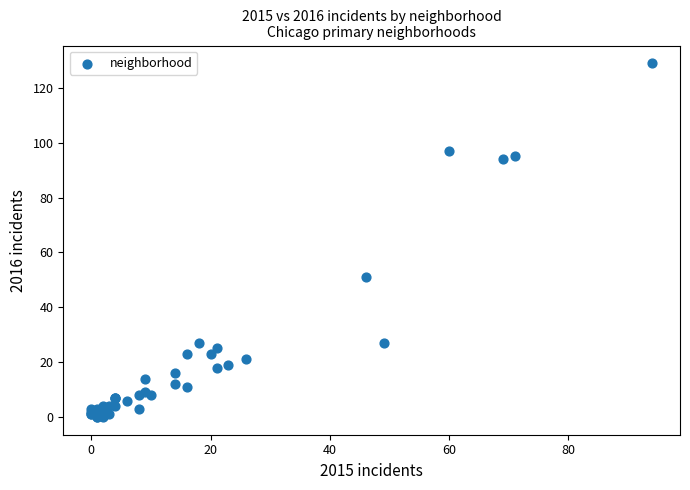

What Y value in the scatter plot is closest to 64?

51